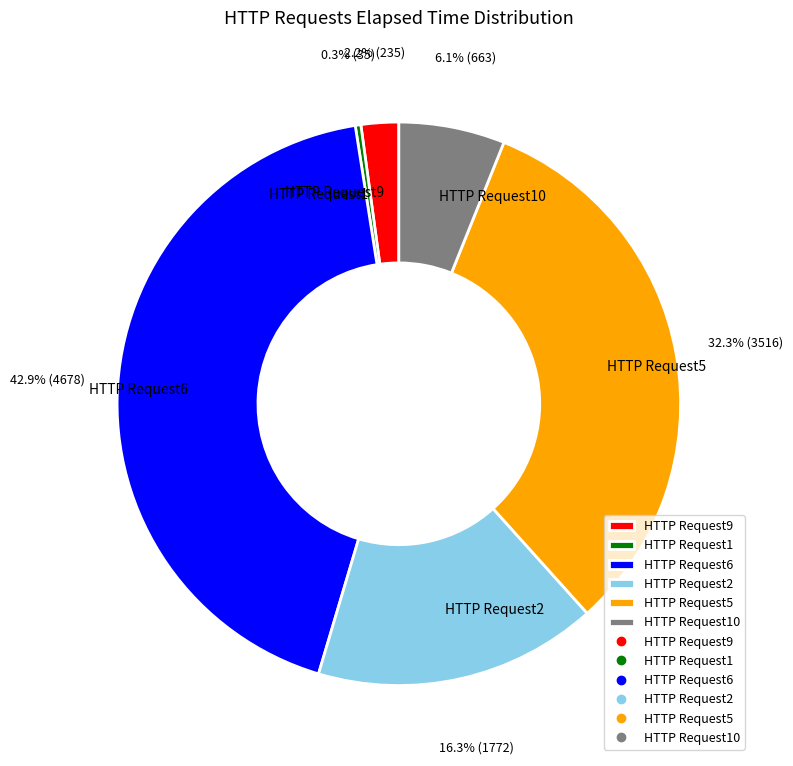

Is there a majority slice in this chart?

No